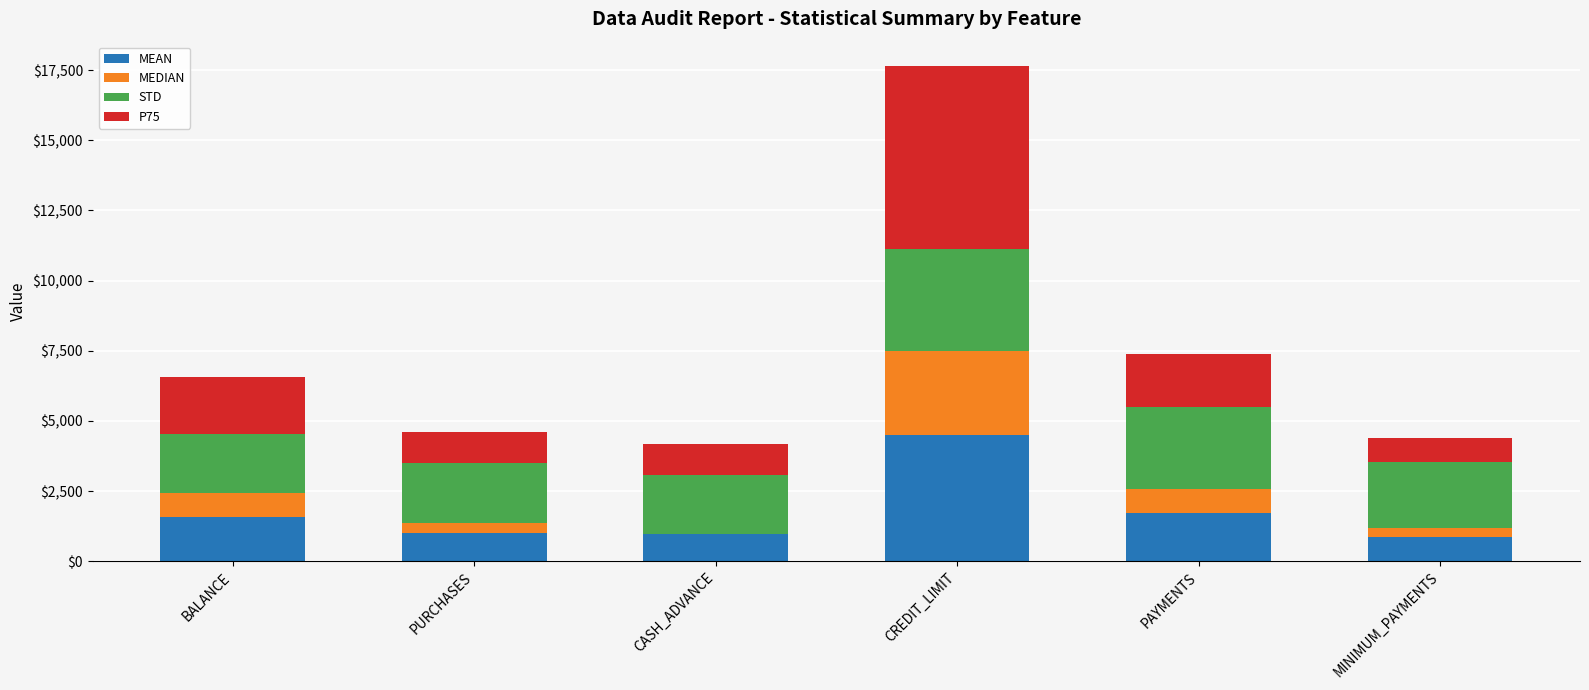

At which category is the sum across all series the highest?

CREDIT_LIMIT